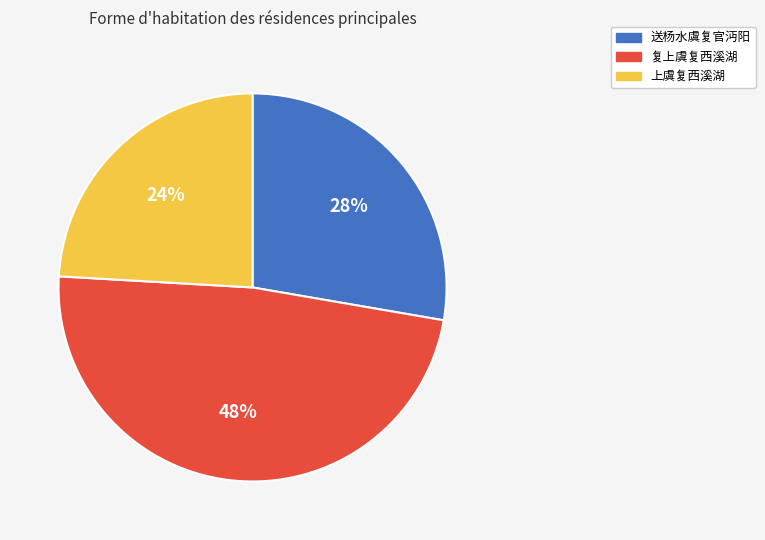

True or false: 复上虞复西溪湖 accounts for 35% of the total.

False